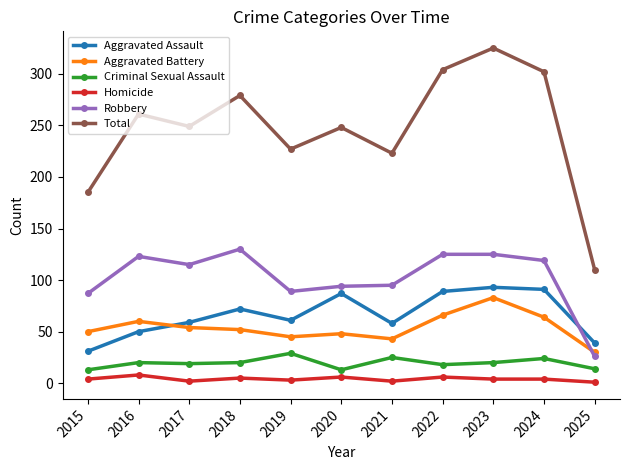

What is the spread (max minus min) of values at 2016?

253